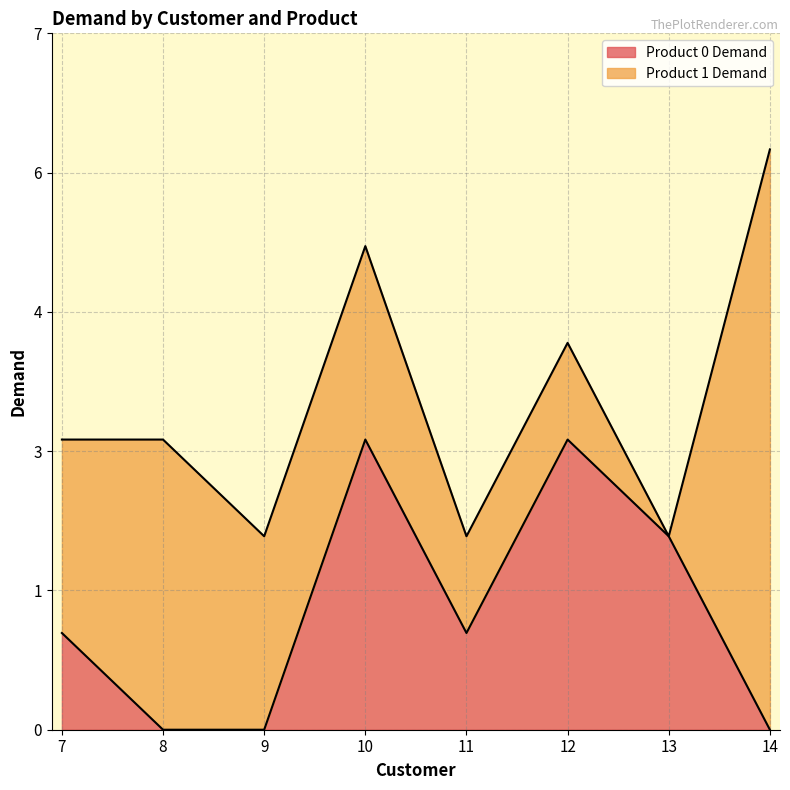

Is it true that the value at 8 is 0?

True